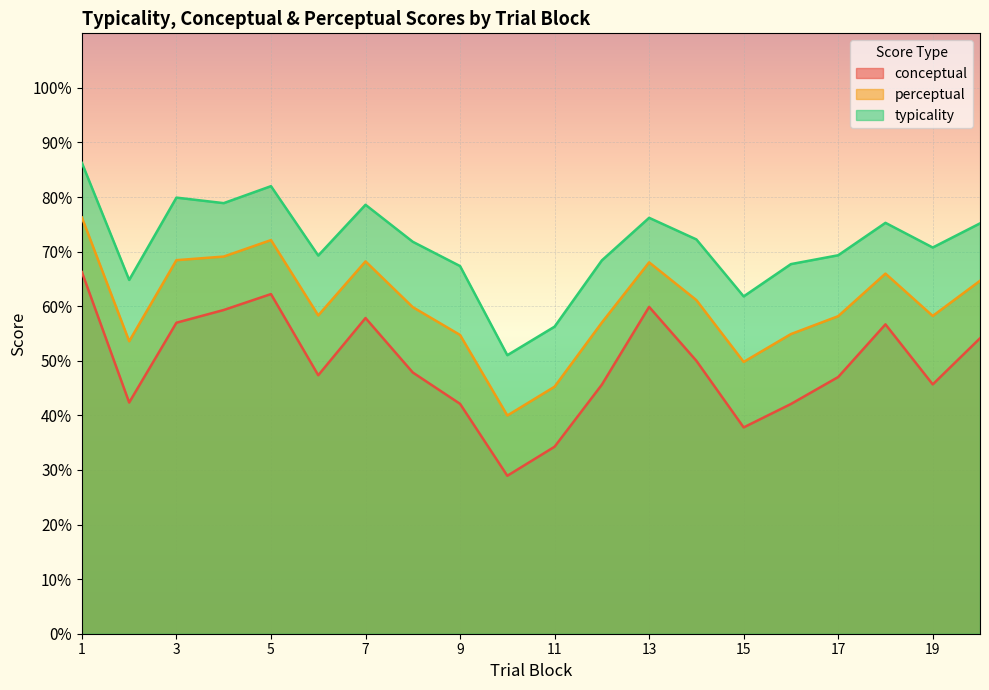

What is the sum of all typicality values?

1423.1